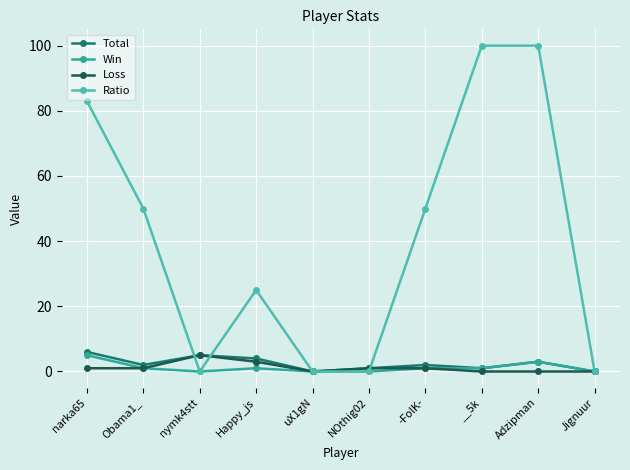

Is it true that Ratio equals 70 at nymk4stt?

False